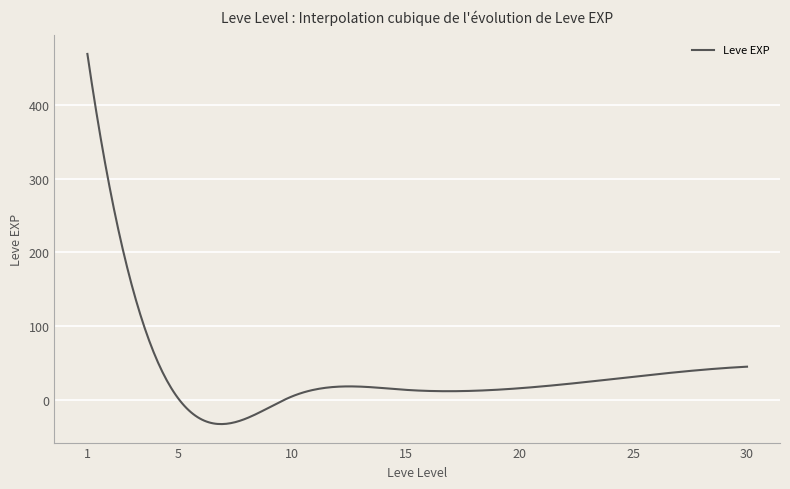

What is the maximum value shown in the chart?

468.5